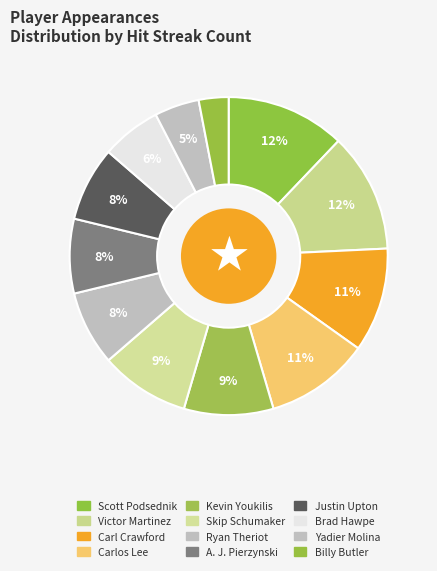

Which has a higher value, Brad Hawpe or Kevin Youkilis?

Kevin Youkilis